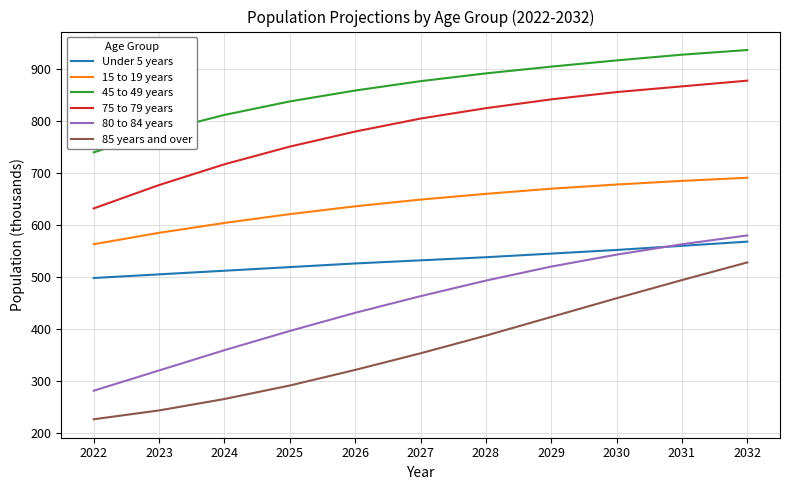

True or false: 85 years and over and 75 to 79 years cross at least once.

False